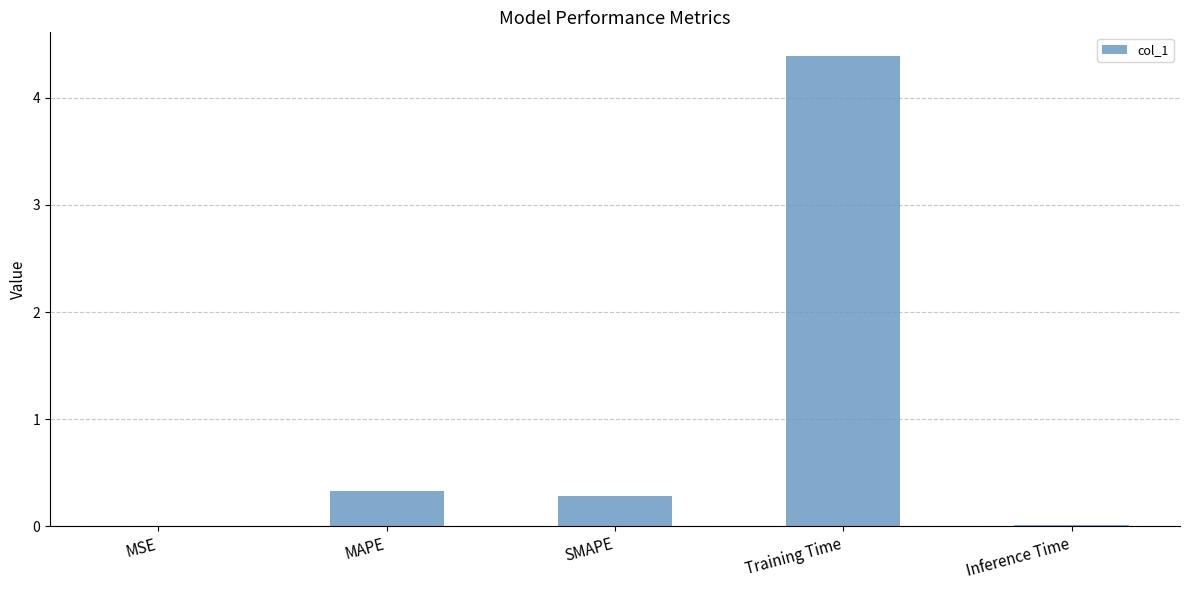

What is the change in value from Training Time to Inference Time?

-4.4